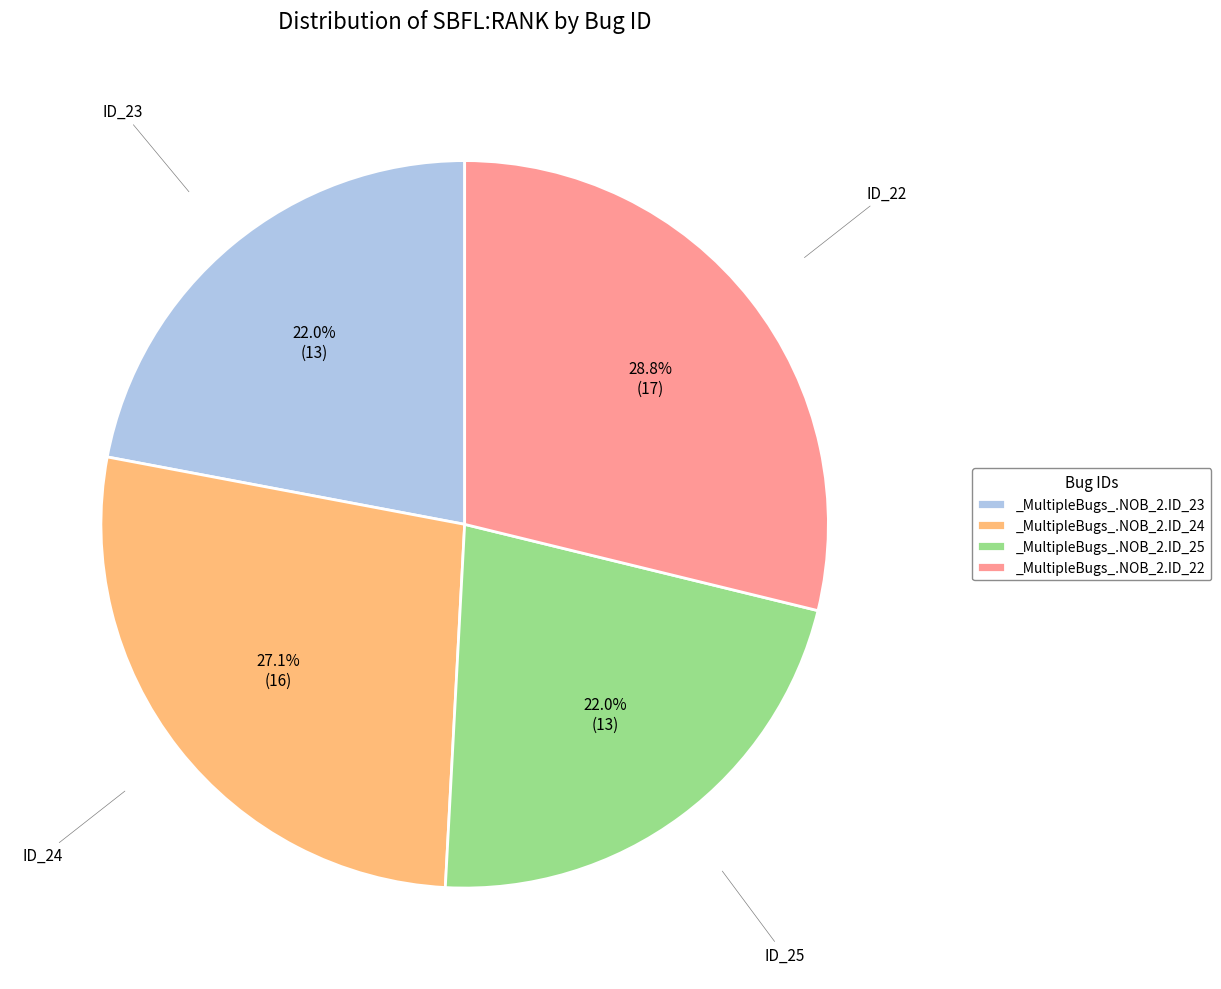

How many slices are in this pie chart?

4